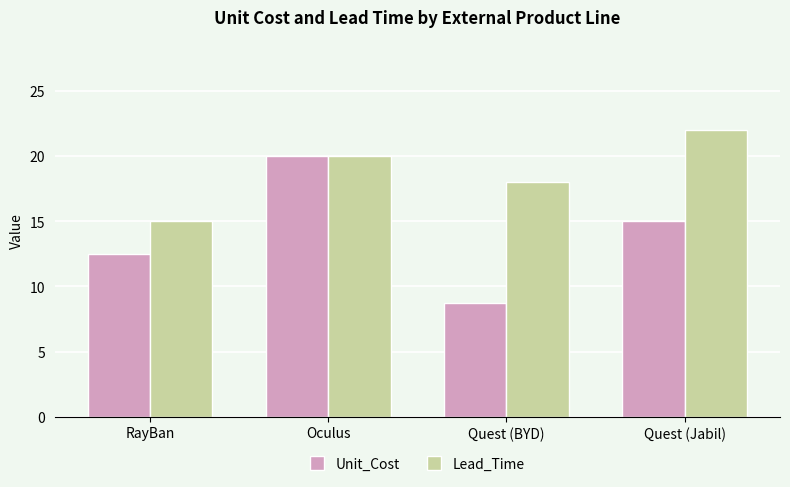

At which label does Unit_Cost first exceed 15?

Oculus